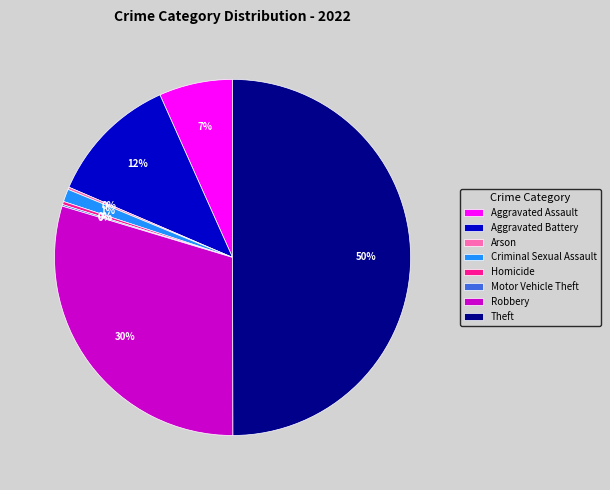

To the nearest percent, what is the average slice percentage?

12%